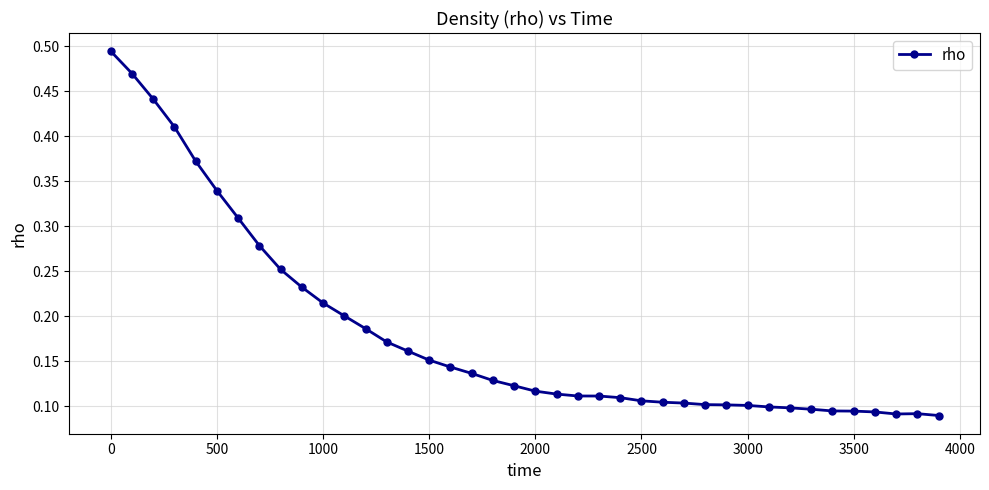

What is the sum of all values?

7.2